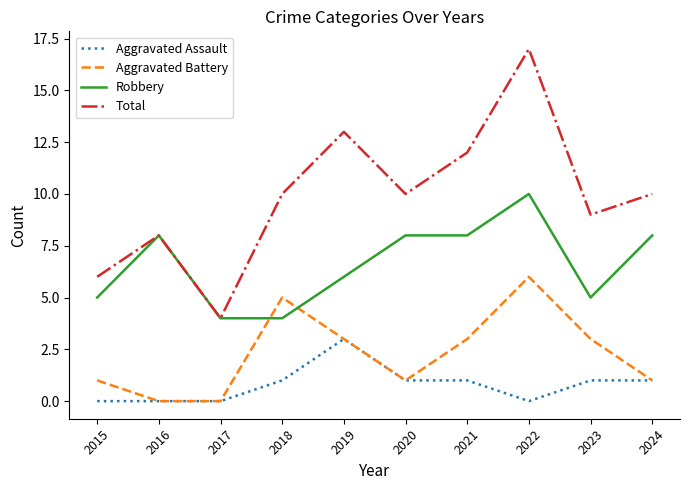

True or false: Total and Aggravated Assault intersect in this chart.

False